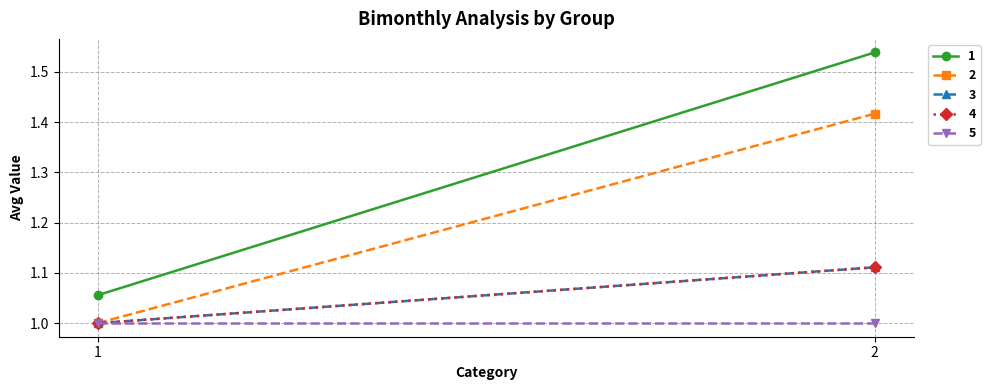

What is the value of the 2 point at the 2nd from the left?

1.4